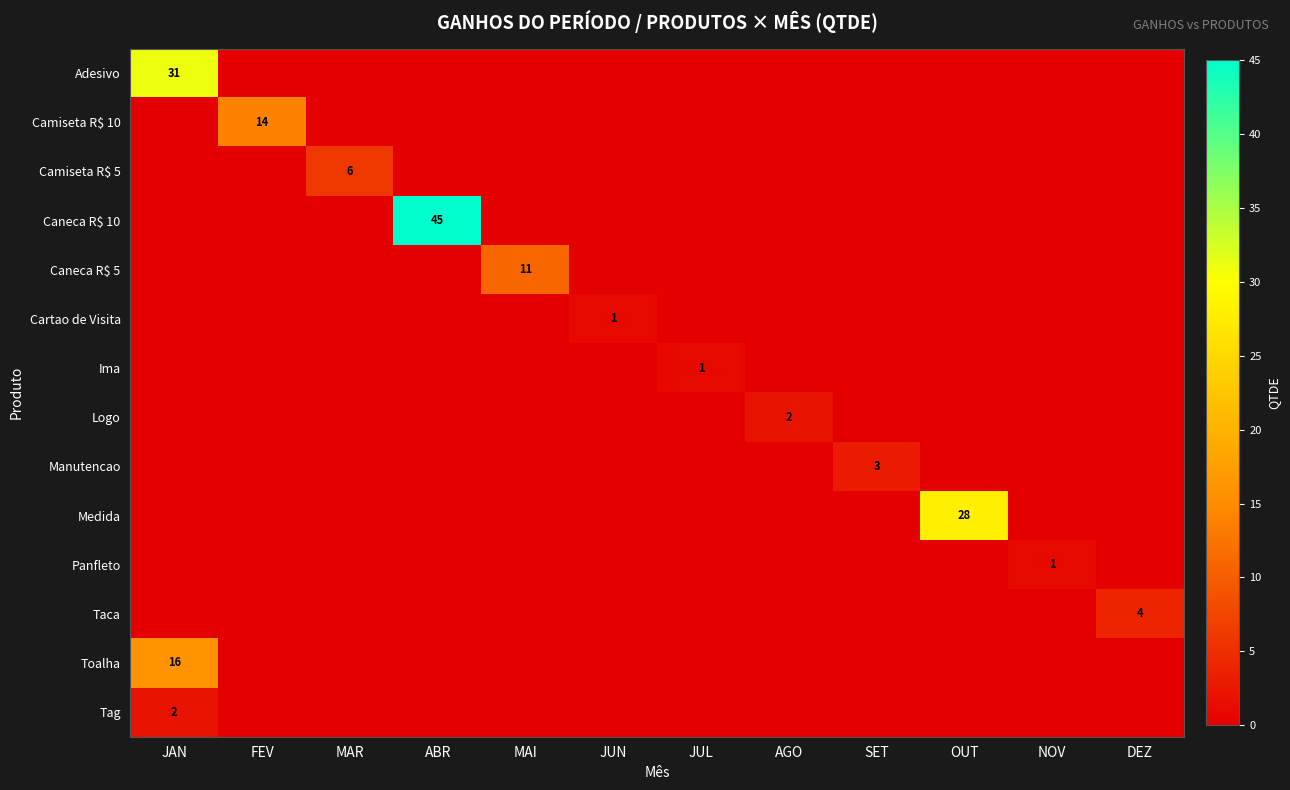

At JAN, list the series in order from largest to smallest.

Adesivo, Toalha, Tag, Camiseta R$ 10, Camiseta R$ 5, Caneca R$ 10, Caneca R$ 5, Cartao de Visita, Ima, Logo, Manutencao, Medida, Panfleto, Taca